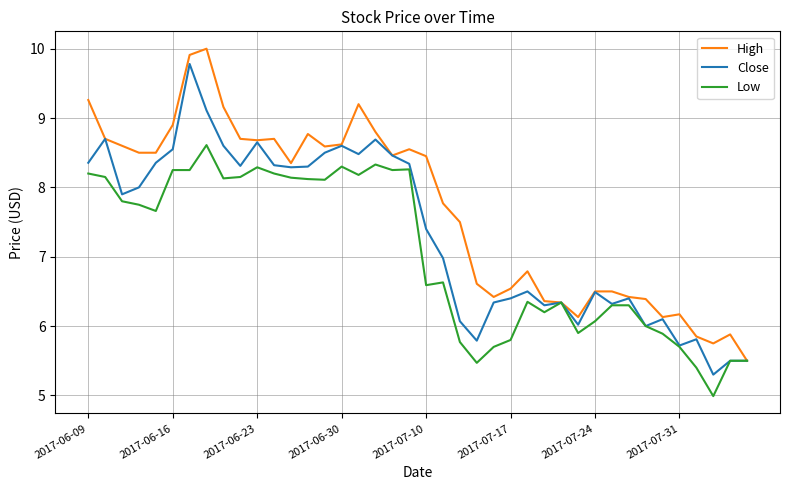

Is this an area chart (filled region under the line)?

No